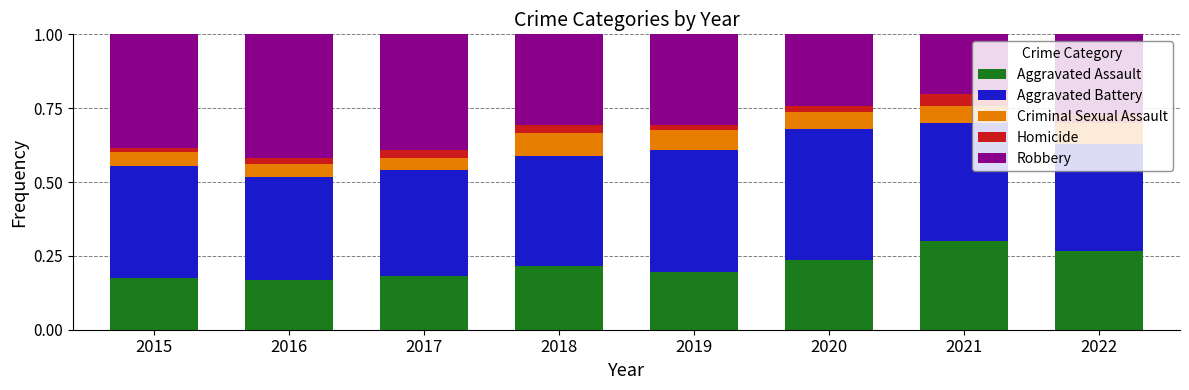

The value of Aggravated Assault at 2015 is 0.1. True or false?

False